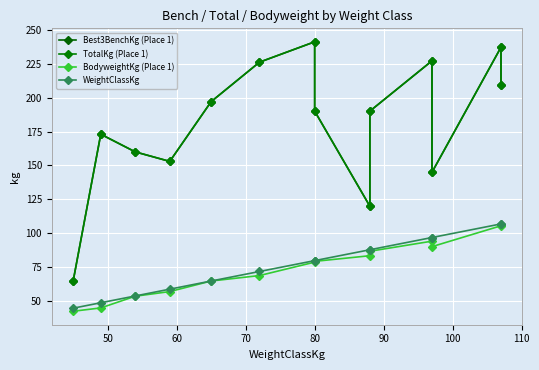

Count the number of categories in the chart.

14